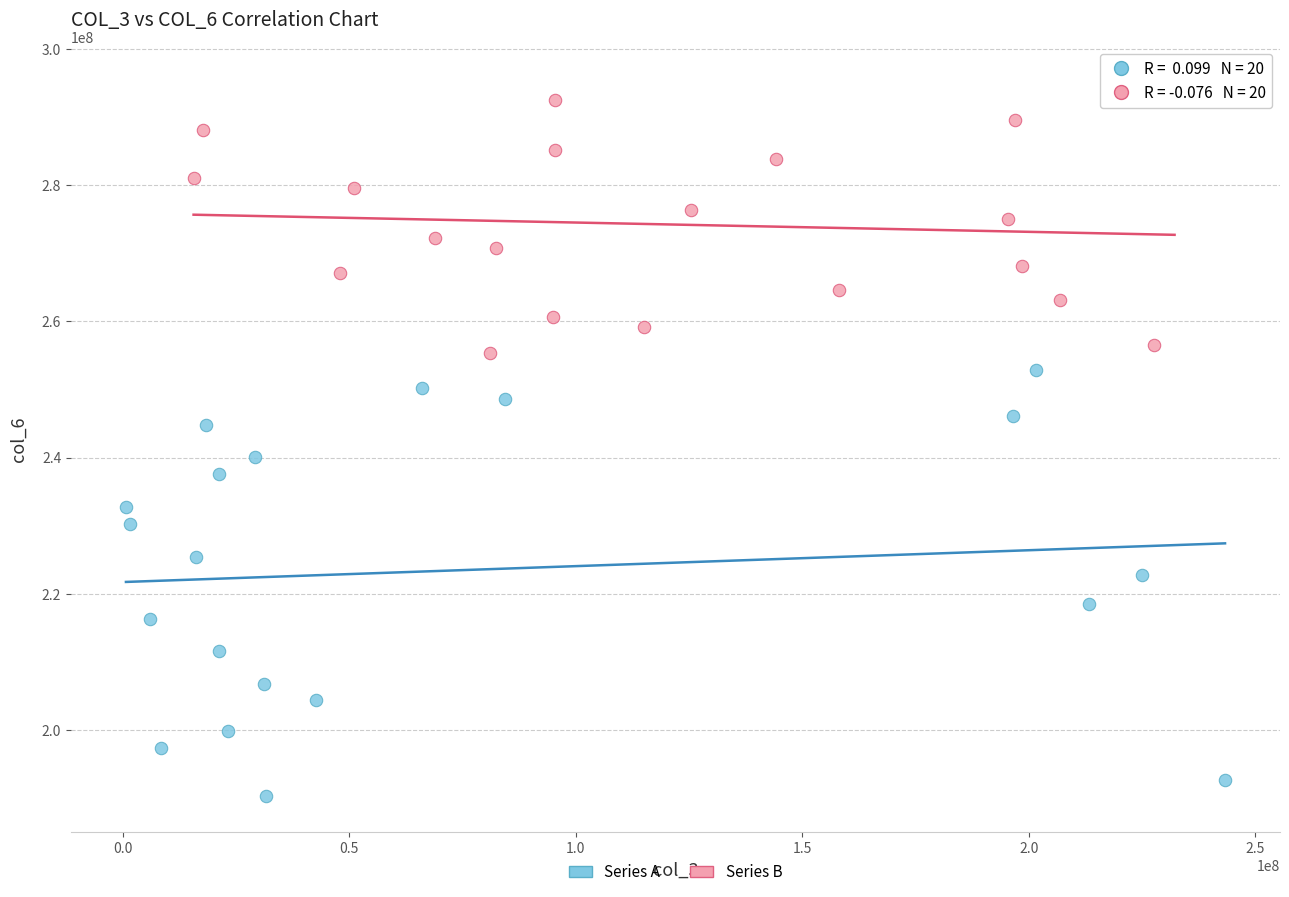

Which series has the largest Y range (max minus min)?

Series A